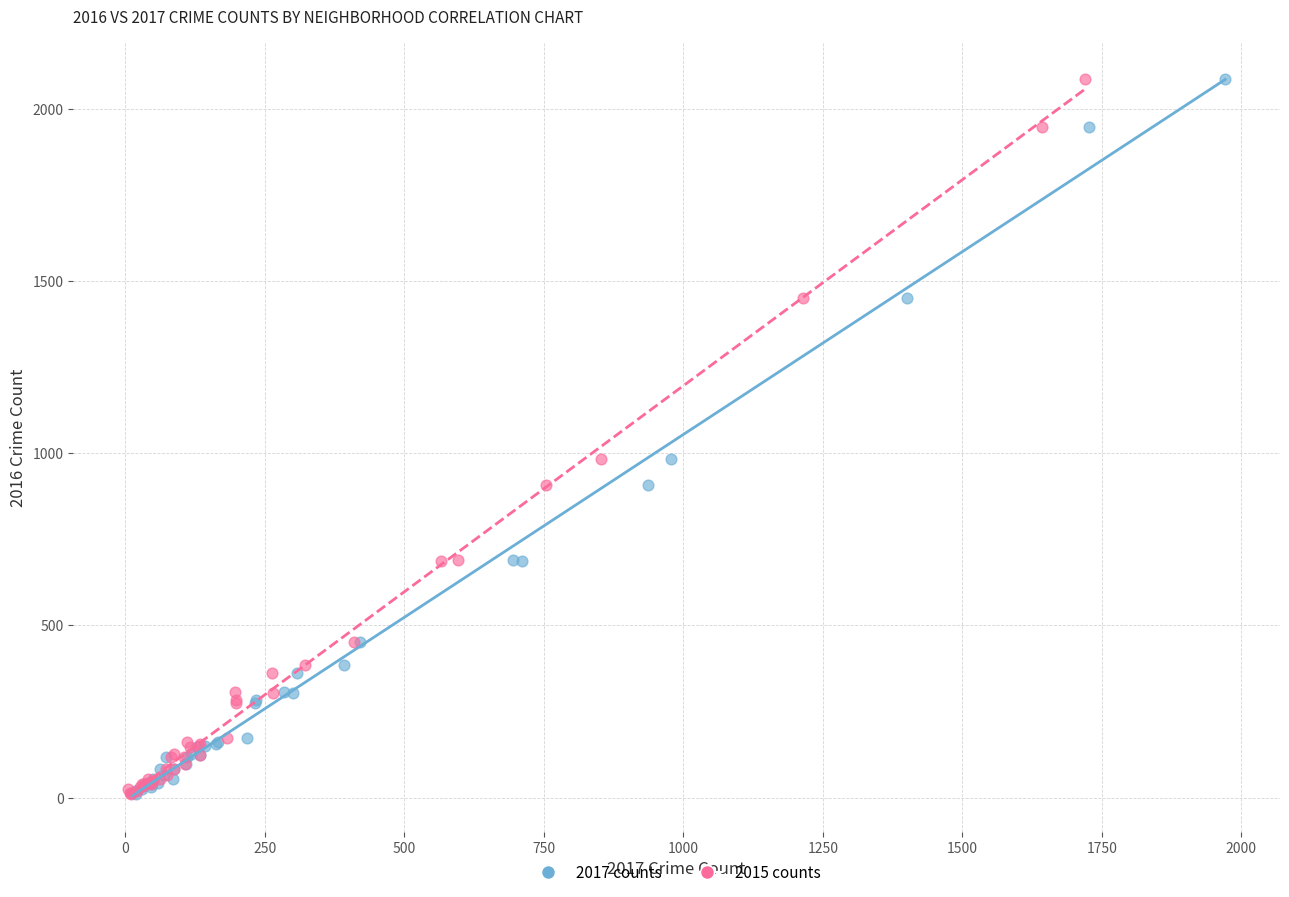

What are all the series names shown in the legend?

2017 counts, 2015 counts